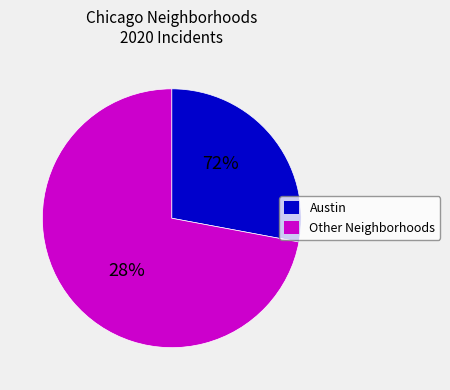

Which slice is the largest?

Austin